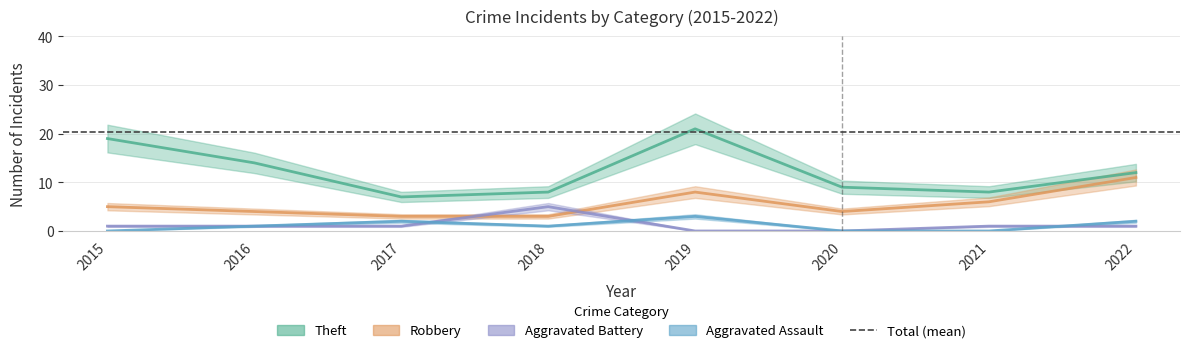

Reading left to right, extract all data points from this chart.

Theft: 19	14	7	8	21	9	8	12
Robbery: 5	4	3	3	8	4	6	11
Aggravated Battery: 1	1	1	5	0	0	1	1
Aggravated Assault: 0	1	2	1	3	0	0	2